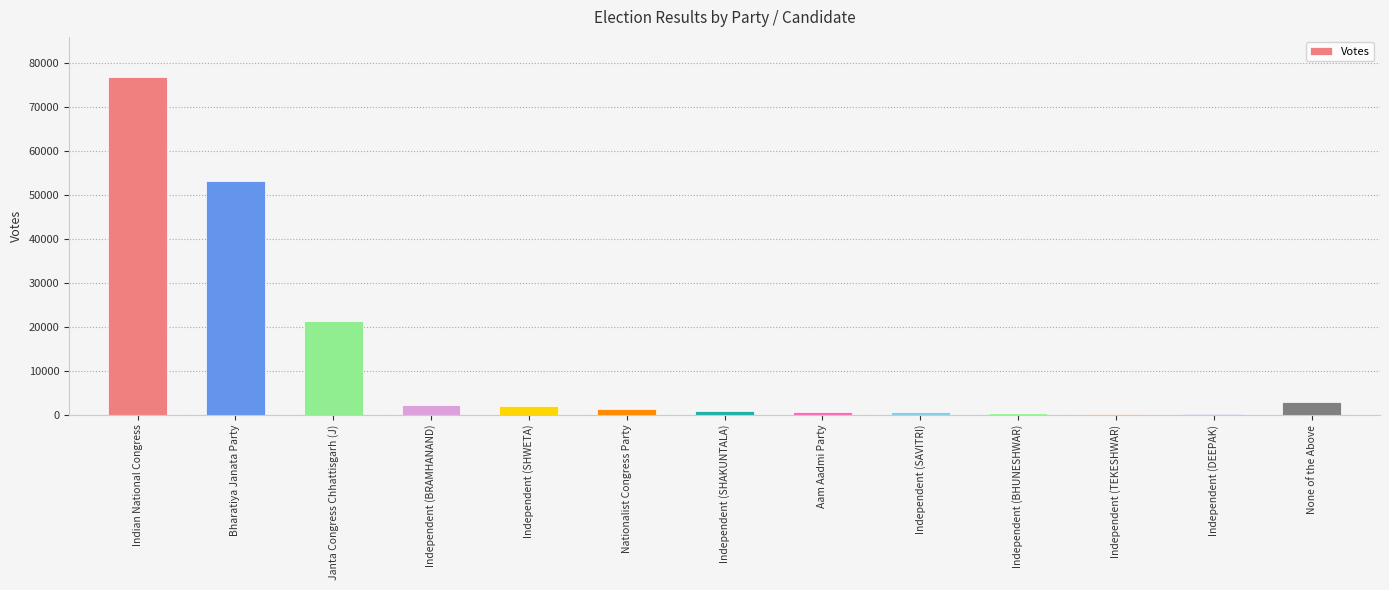

What is the greatest value displayed?

76761